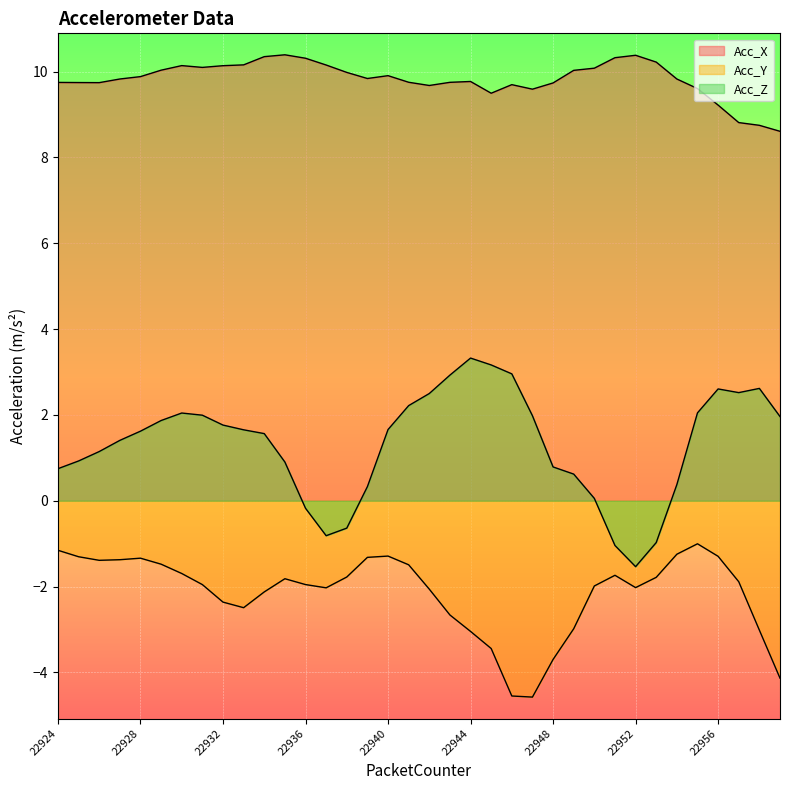

How many values in Acc_Z are above zero?

30